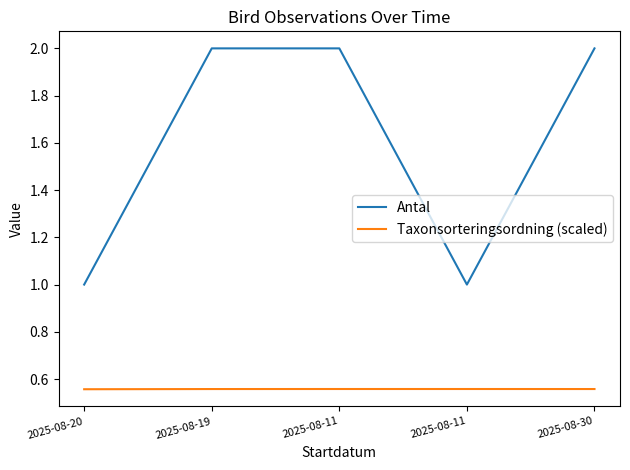

The value of Antal at 2025-08-11 is 1.0. True or false?

True